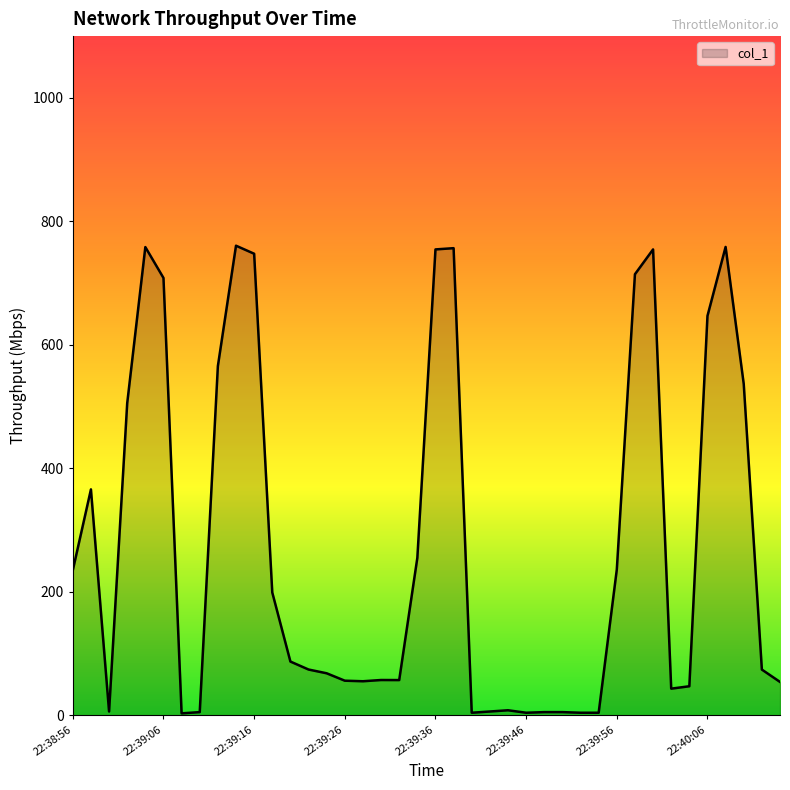

What is the maximum value shown in the chart?

760.5